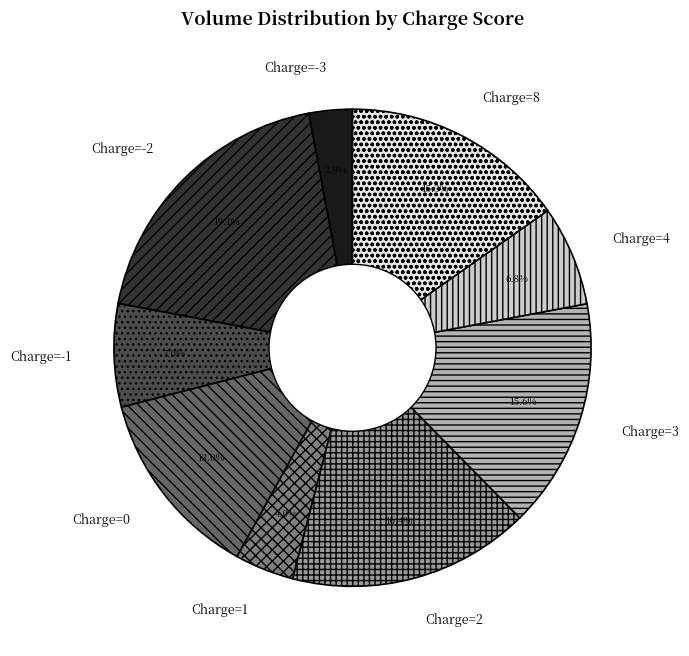

Between Charge=-2 and Charge=1, which is larger?

Charge=-2